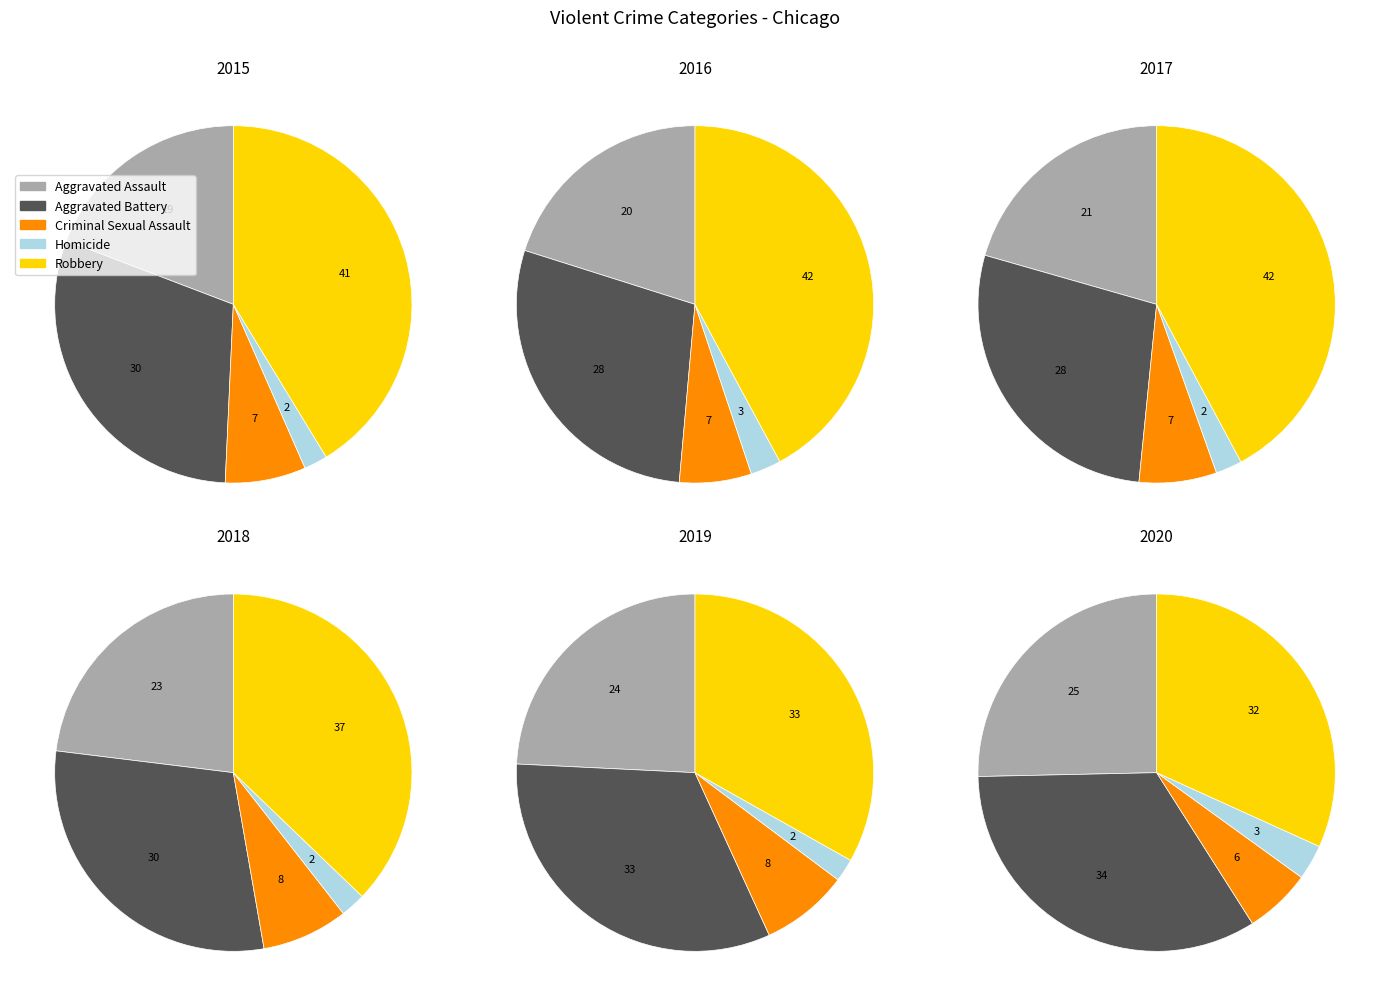

What percentage do Aggravated Battery and Criminal Sexual Assault together represent?

37.4%